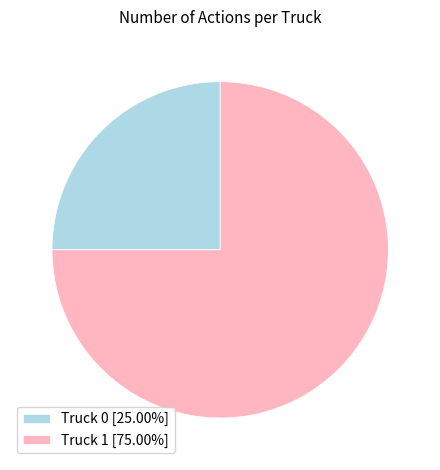

What is the ratio of the value at Truck 0 [25.00%] to the value at Truck 1 [75.00%]?

0.3